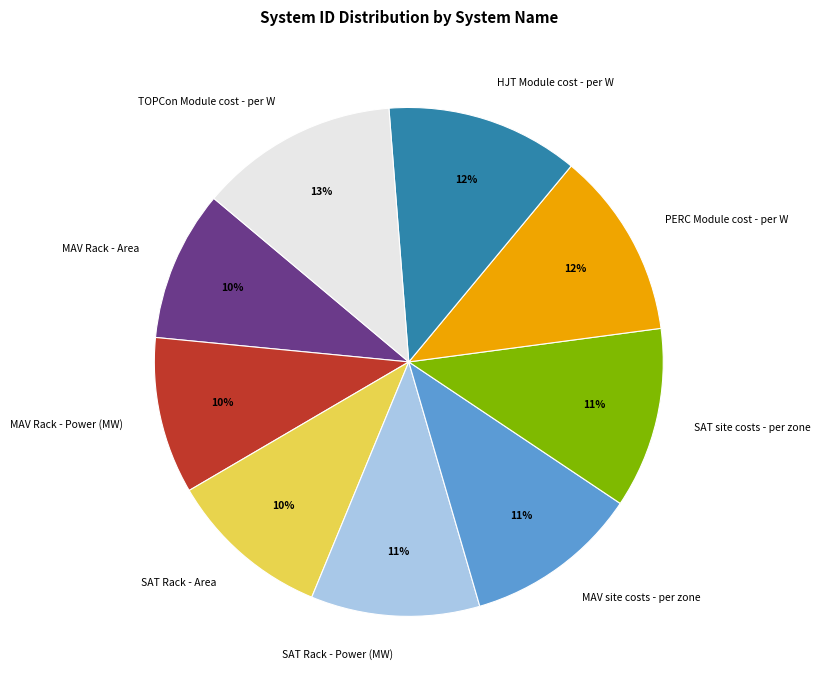

Approximately how many times larger is the value at MAV Rack - Power (MW) compared to MAV Rack - Area?

1.0